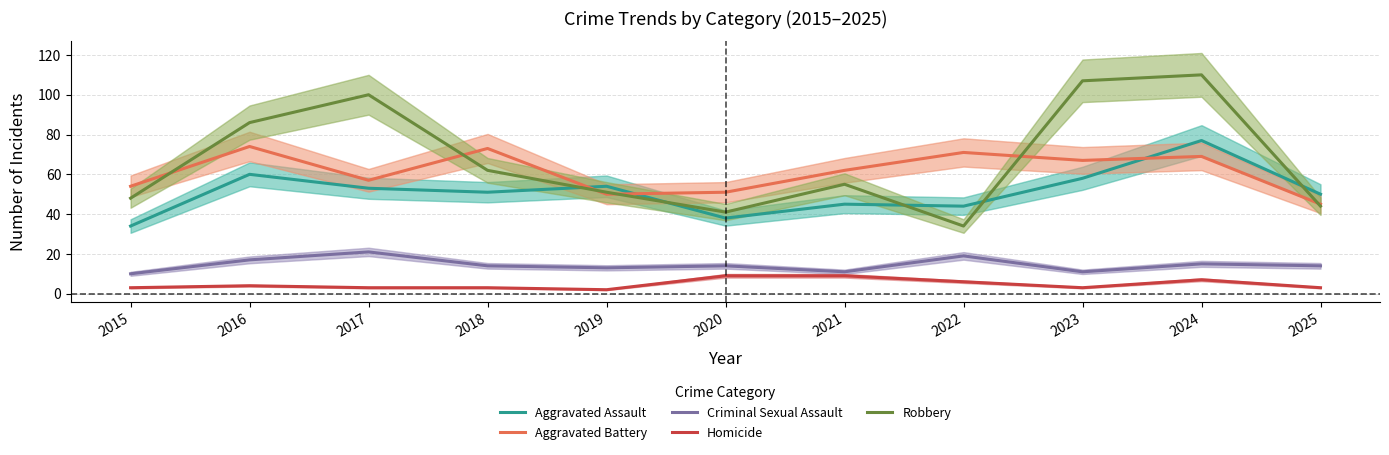

Reading right to left, list all the values displayed in this chart.

Aggravated Assault: 50	77	58	44	45	38	54	51	53	60	34
Aggravated Battery: 45	69	67	71	62	51	50	73	57	74	54
Criminal Sexual Assault: 14	15	11	19	11	14	13	14	21	17	10
Homicide: 3	7	3	6	9	9	2	3	3	4	3
Robbery: 44	110	107	34	55	41	51	62	100	86	48